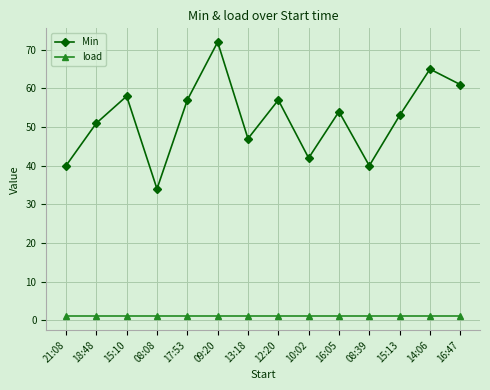

The value of Min at 12:20 is 57. True or false?

True